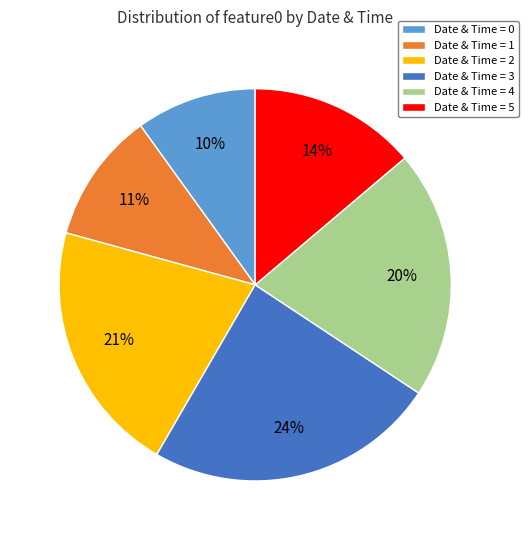

Is it true that Date & Time = 5 is 14% of the pie?

True